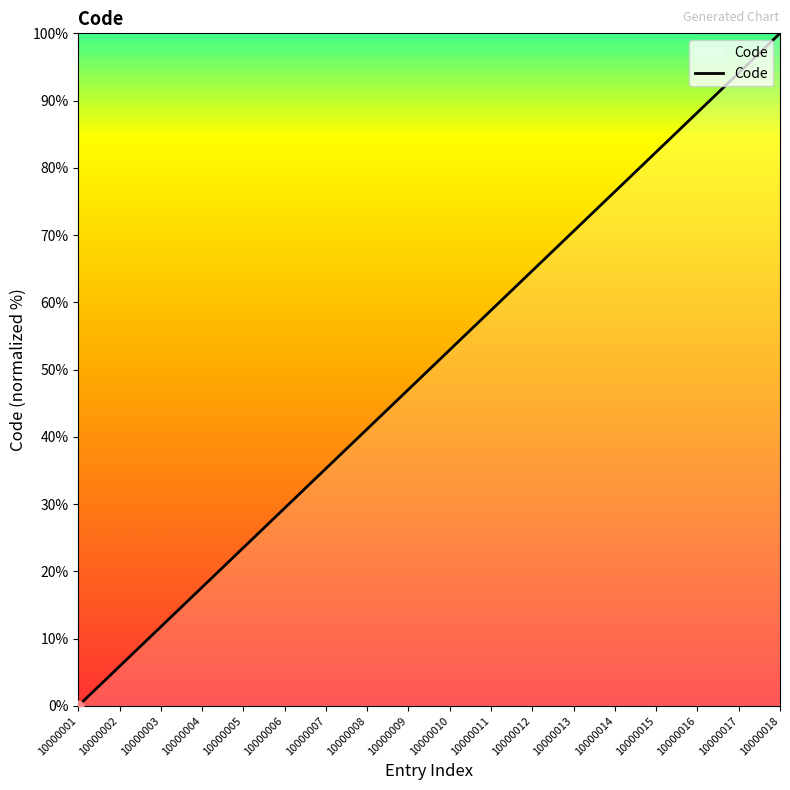

What is the change in value from 10000004 to 10000008?

+23.5